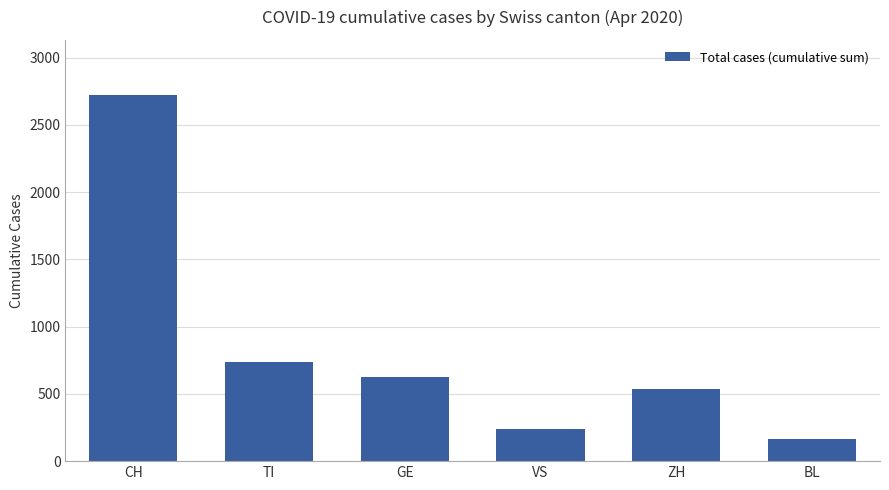

Does the chart contain any negative values?

No